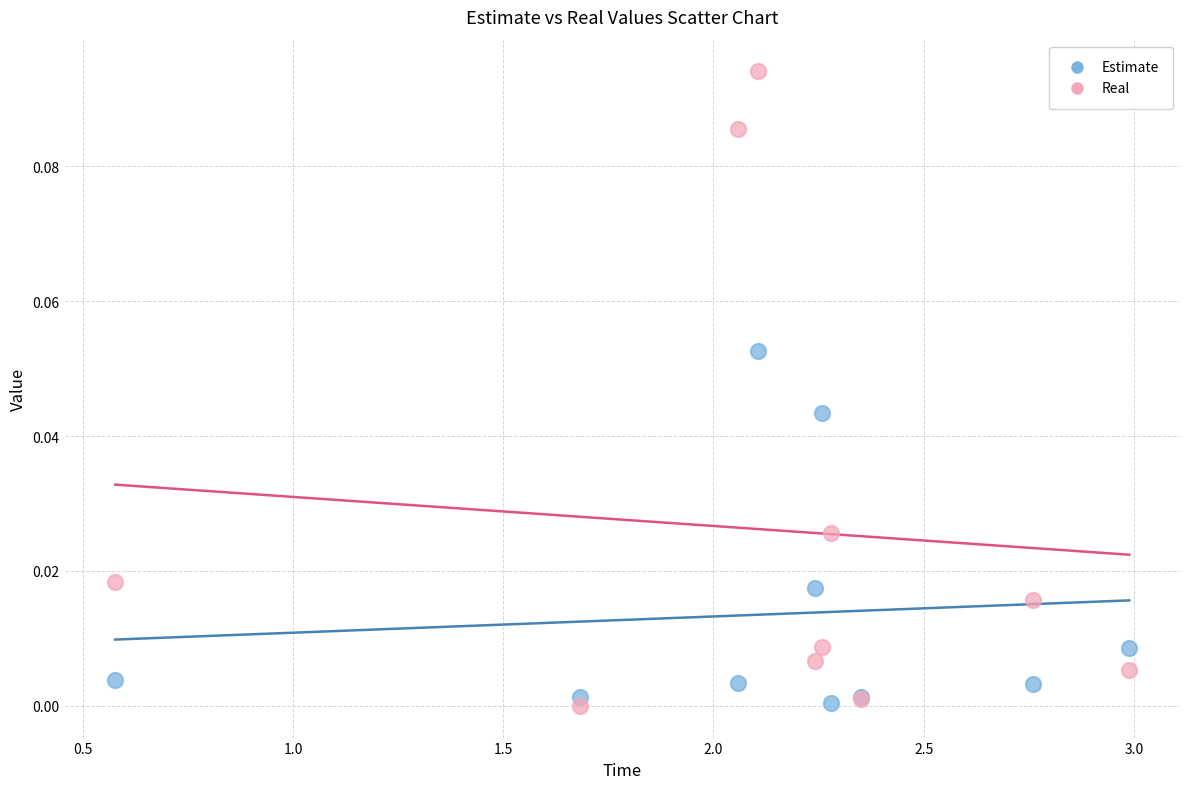

What are all the series names shown in the legend?

Estimate, Real